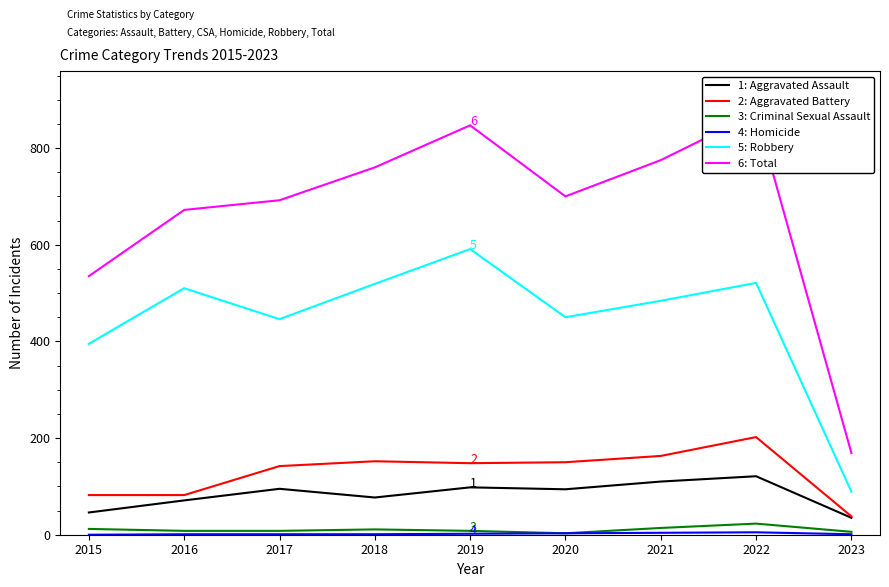

What is the sum of all 2: Aggravated Battery values?

1159